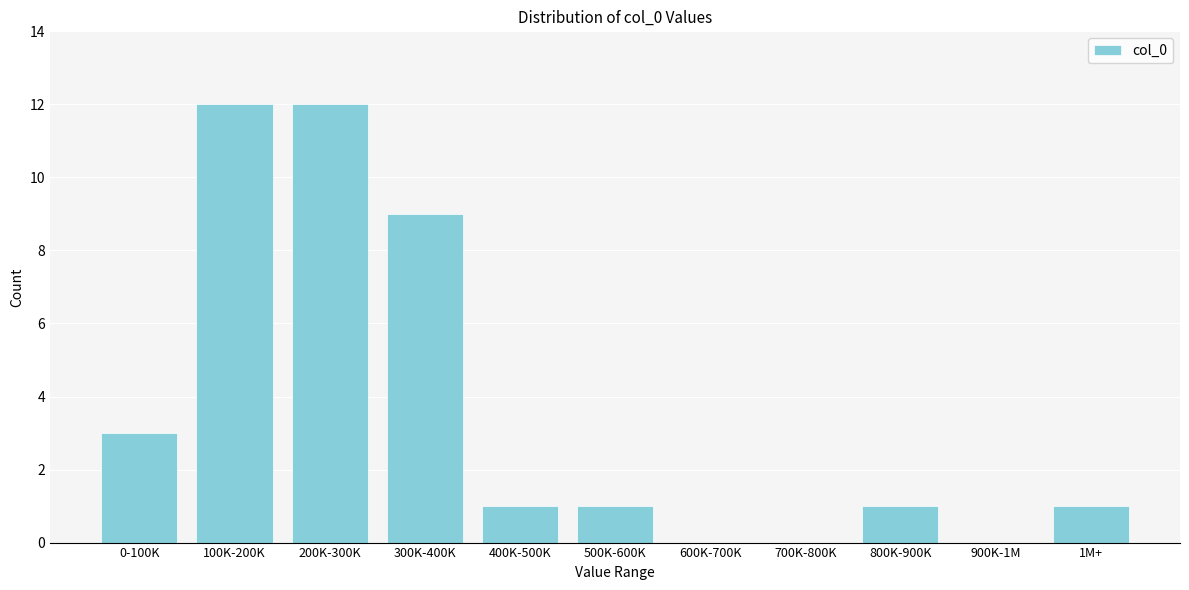

Reading left to right, extract all data points from this chart.

0-100K=3	100K-200K=12	200K-300K=12	300K-400K=9	400K-500K=1	500K-600K=1	600K-700K=0	700K-800K=0	800K-900K=1	900K-1M=0	1M+=1